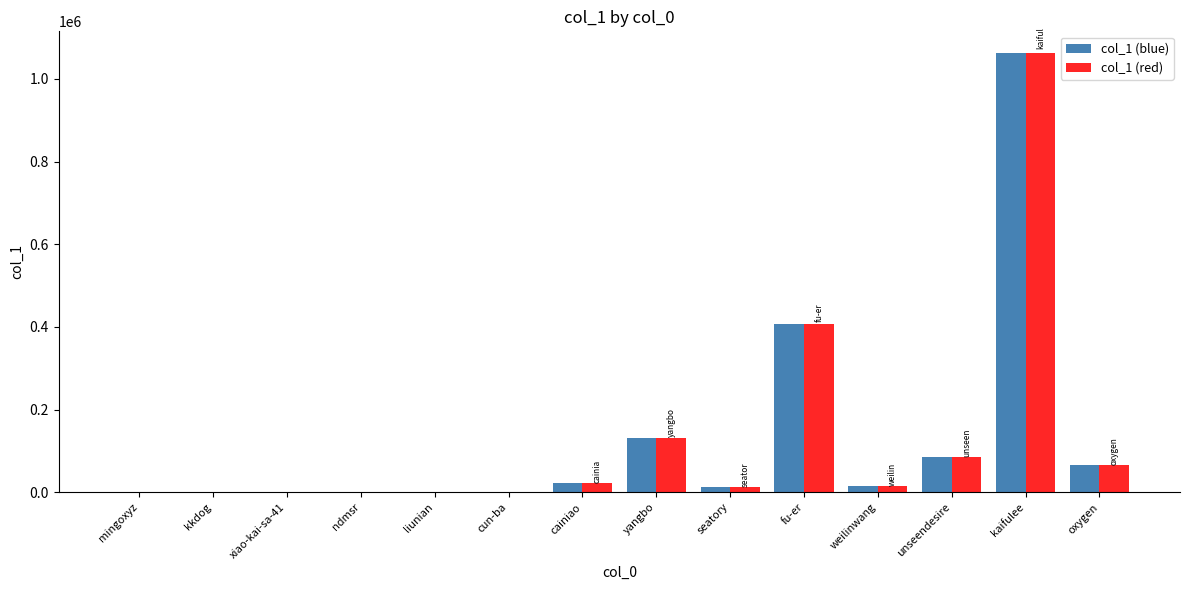

What is the difference between the col_1 (blue) values at mingoxyz and weilinwang?

15859